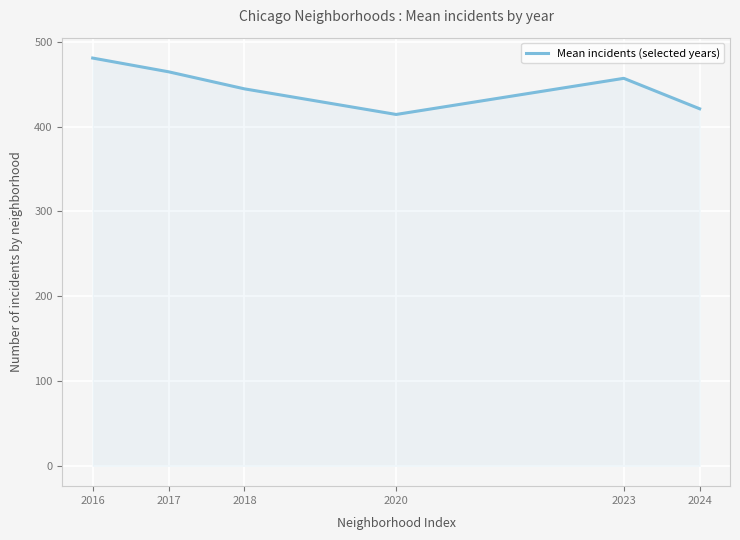

Reading right to left, list all the values displayed in this chart.

2024=420.9	2023=456.8	2020=414.2	2018=444.4	2017=464.5	2016=480.7